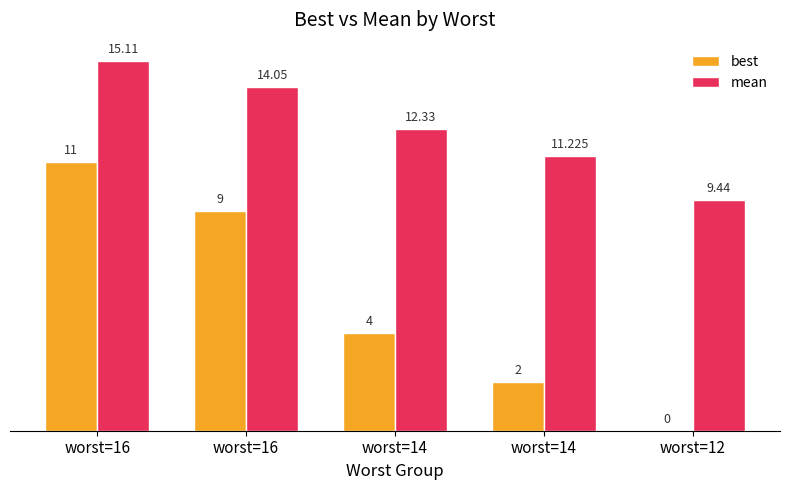

What are all the series names shown in the legend?

best, mean